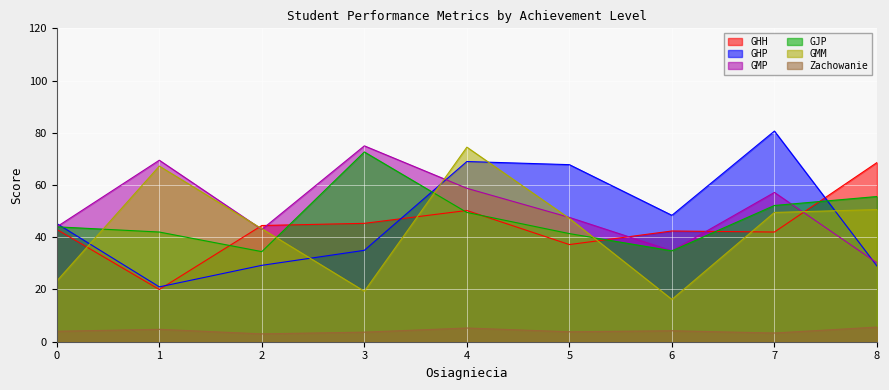

Between which two adjacent categories do GMM and GJP first intersect?

0 and 1